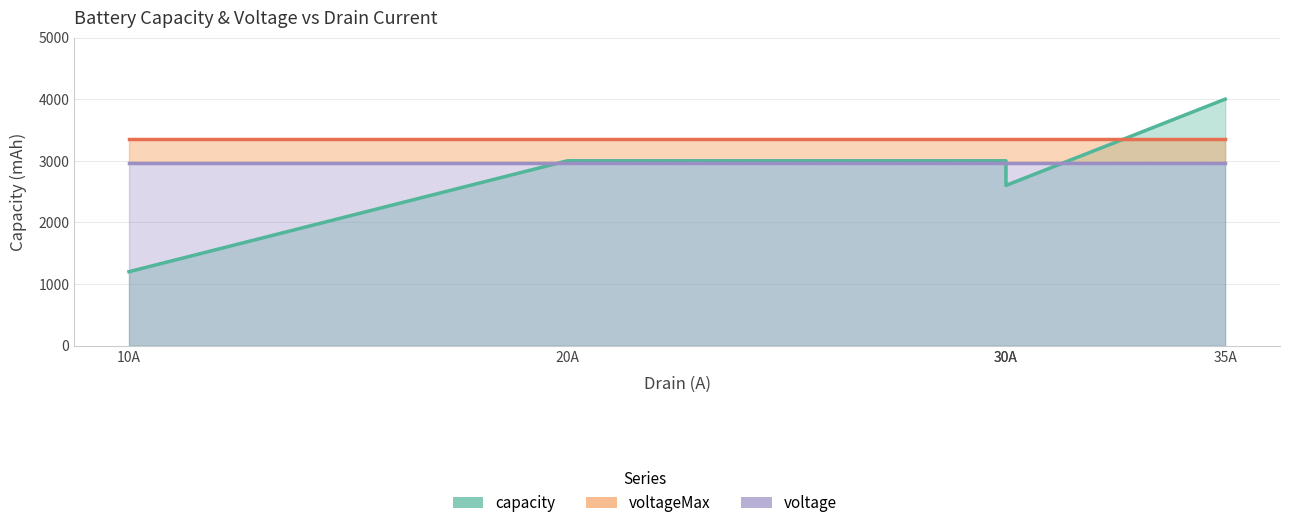

The voltageMax series shows 4999 at 35A. True or false?

False